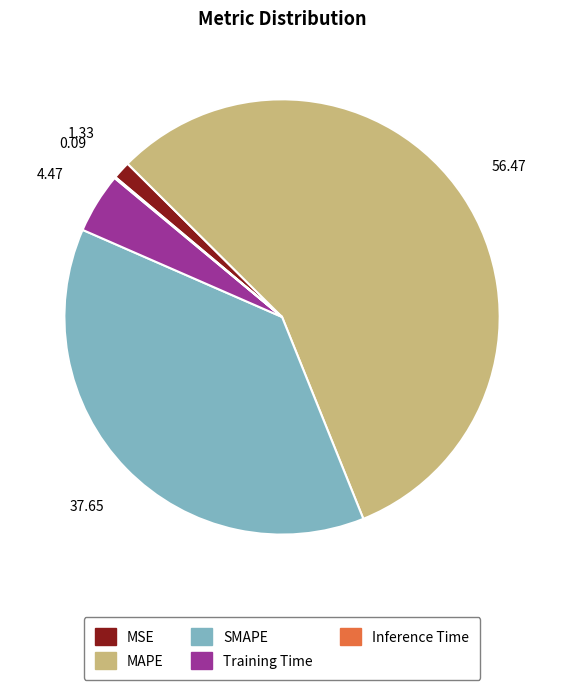

Which category accounts for the majority?

MAPE